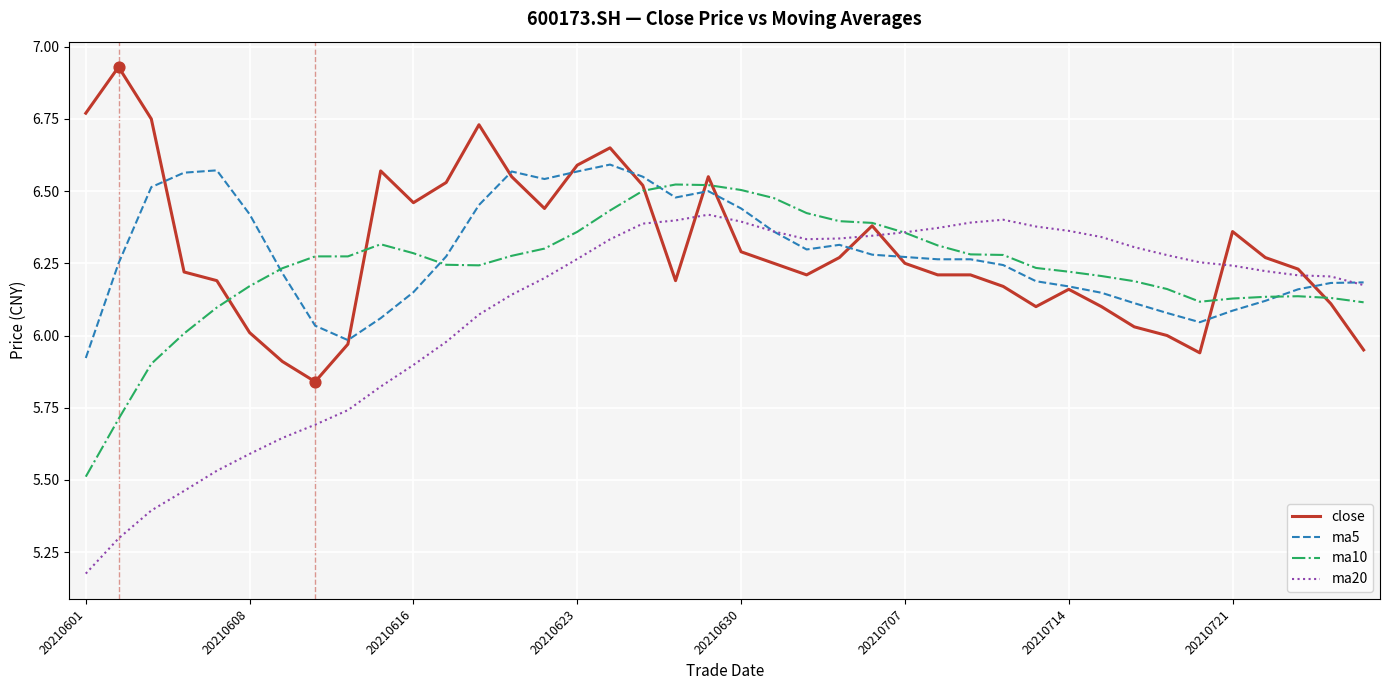

Which series has the widest spread of values?

ma20